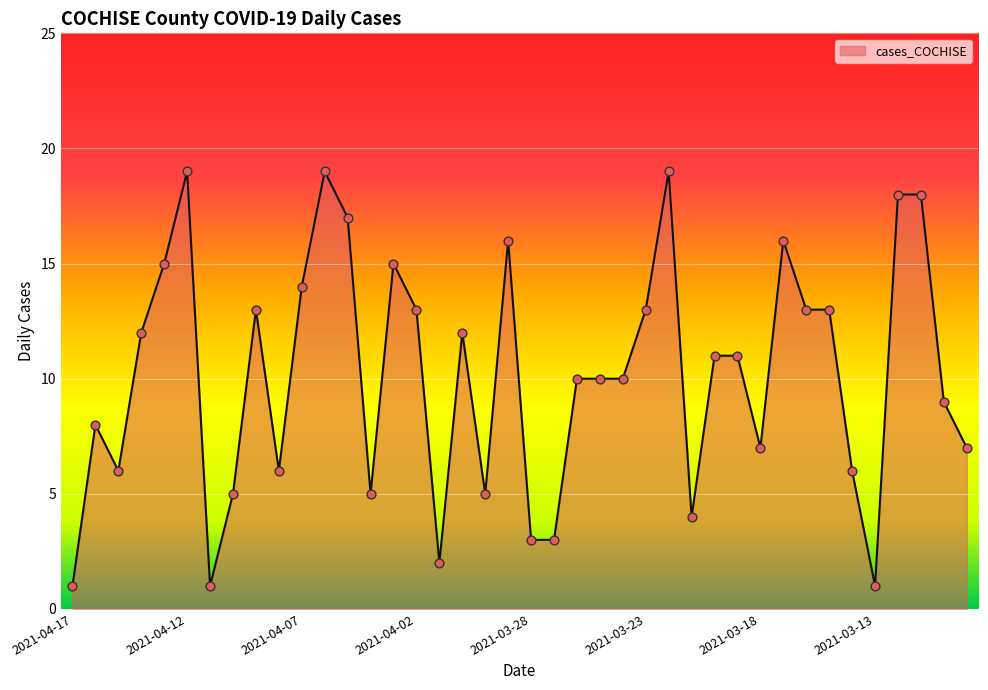

What is the greatest value displayed?

19